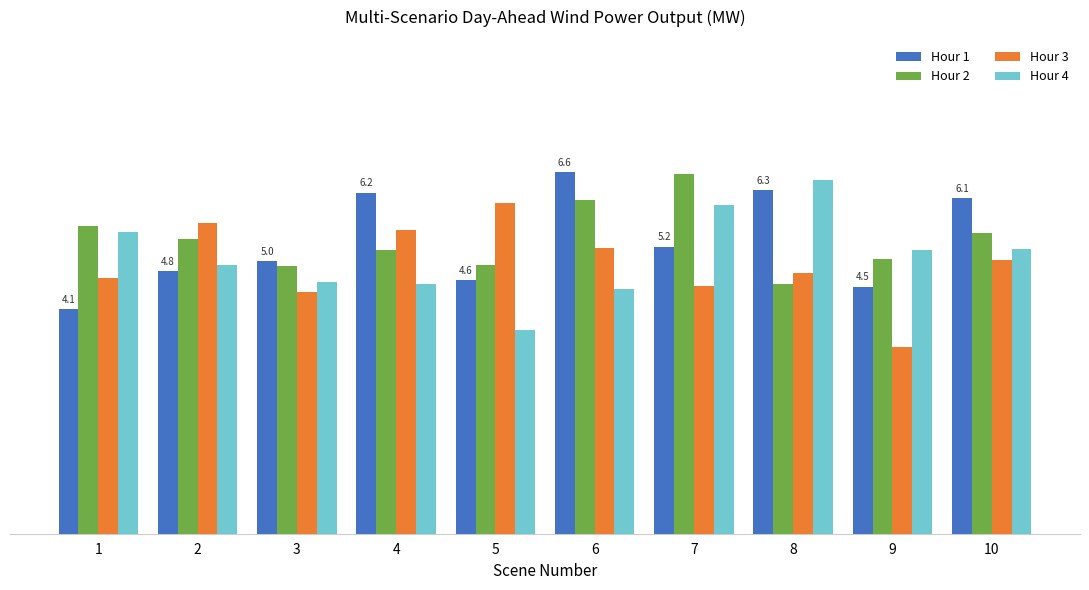

Which series has the widest spread of values?

Hour 4